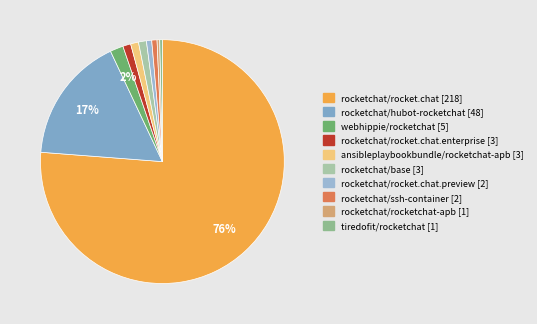

True or false: rocketchat/ssh-container [2] accounts for 11% of the total.

False